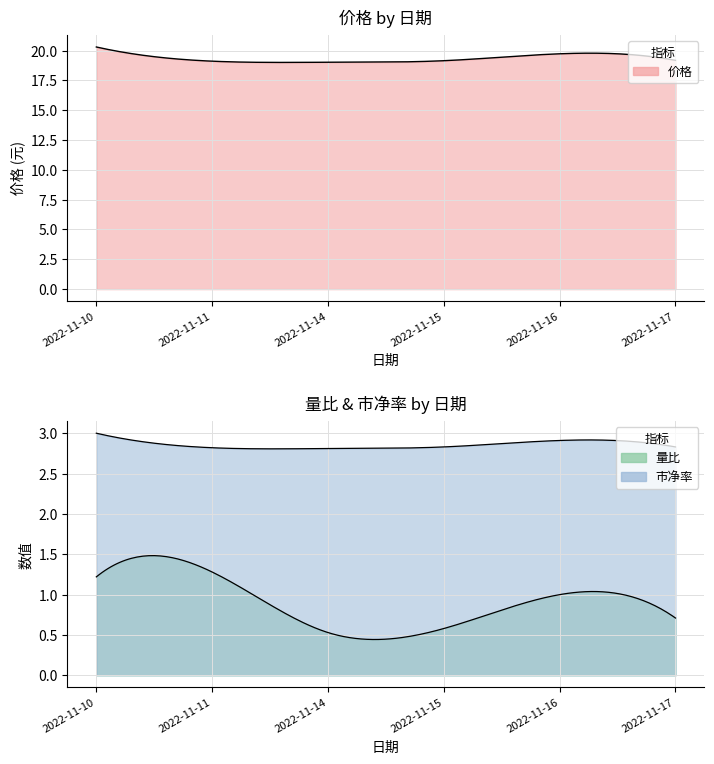

True or false: 价格 has a value of 8.6 at 2022-11-17.

False